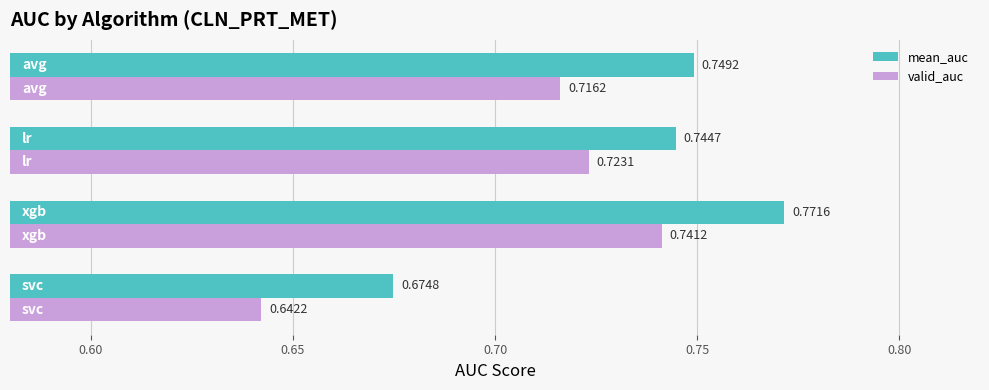

Which series has the widest spread of values?

valid_auc